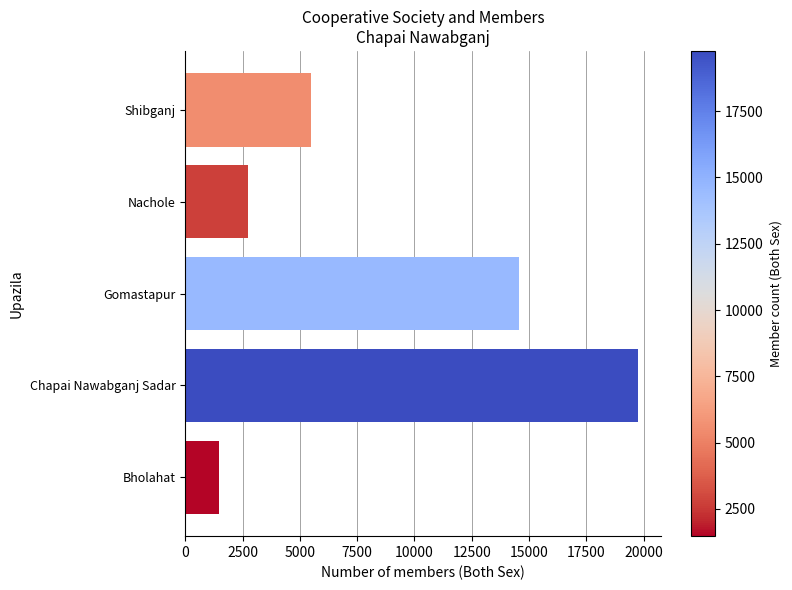

What is the difference between the maximum and minimum values?

18294